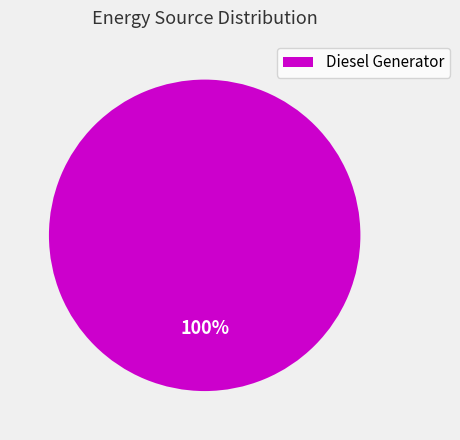

Count the number of slices in the pie.

1